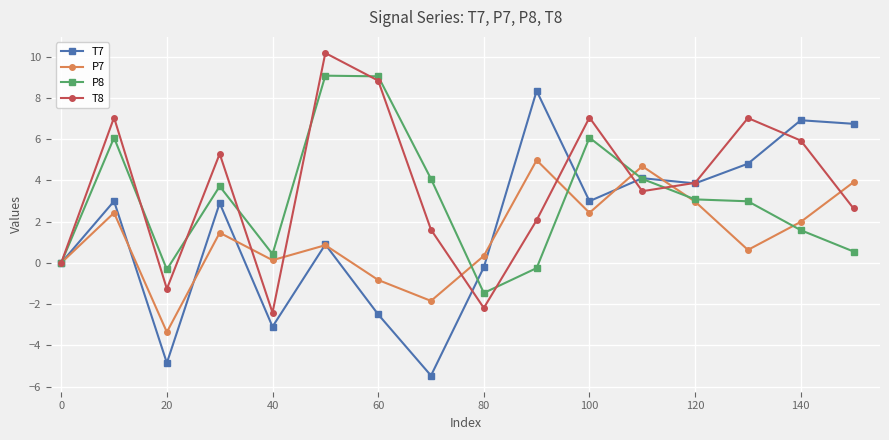

Rank the series by their average value, from highest to lowest.

T8, P8, T7, P7